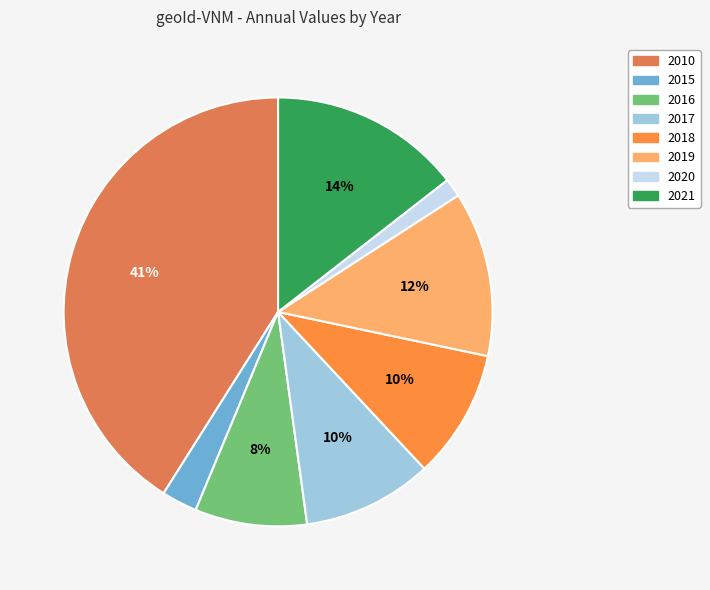

To the nearest percent, what is the difference between the largest and smallest slice percentages?

40%